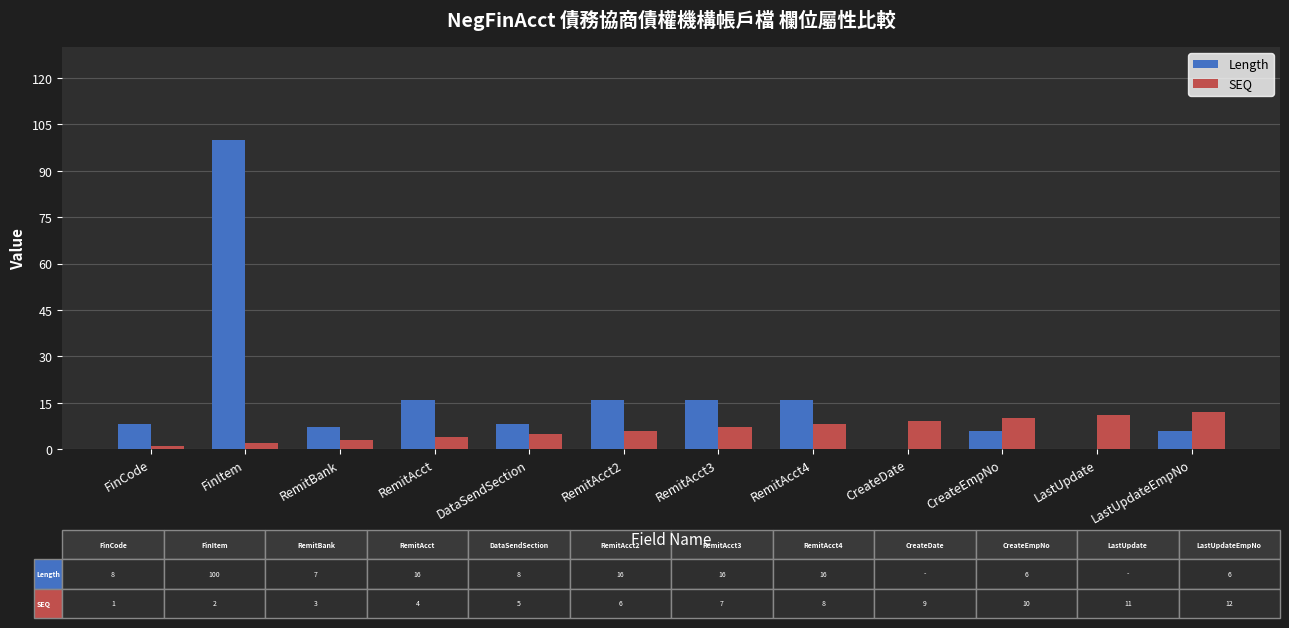

What is the sum of all Length values?

199